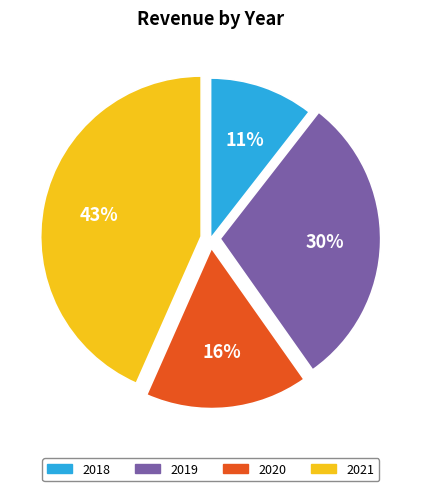

Approximately how many times larger is the value at 2020 compared to 2021?

0.4